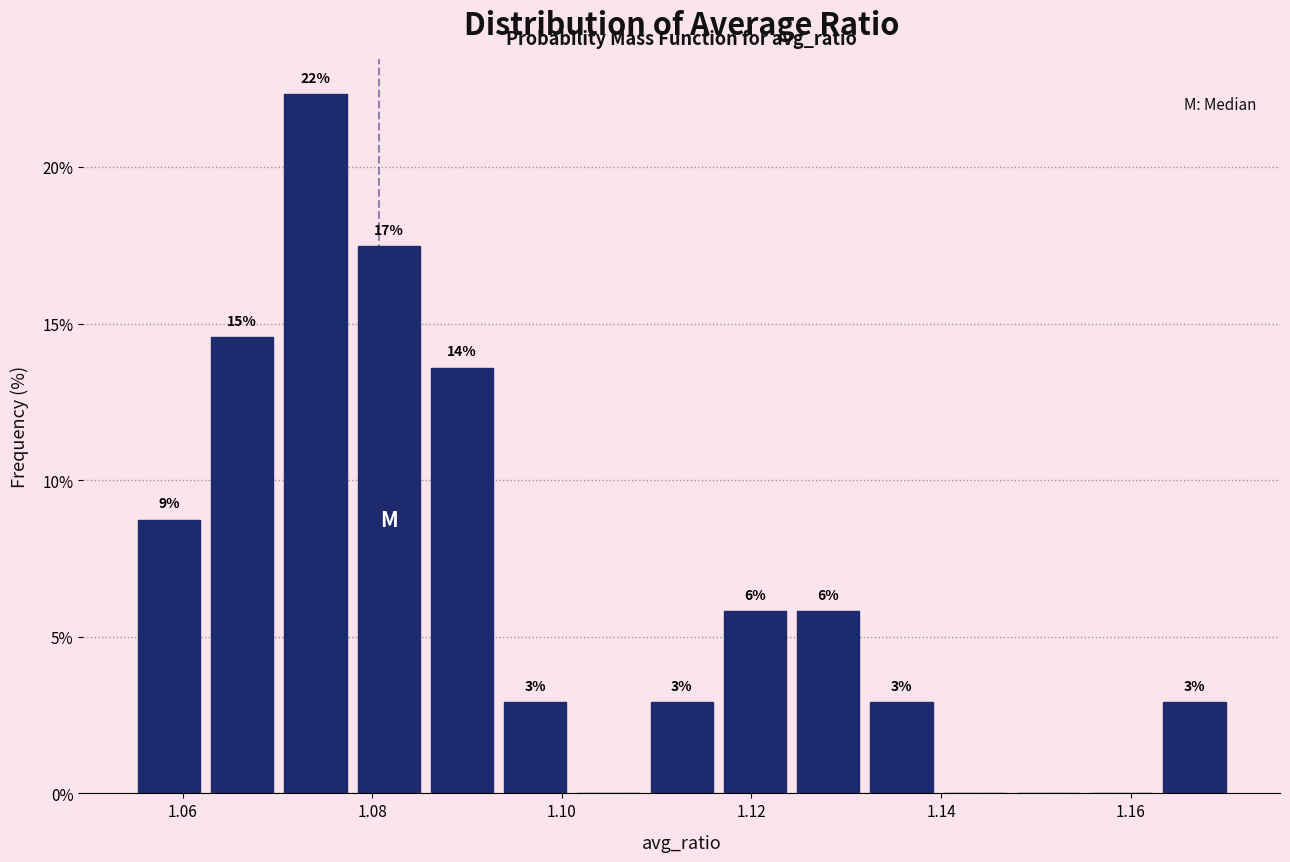

Around what value on the x-axis is the tallest bar? Give the approximate position of its centre, as read against the axis.

1.074